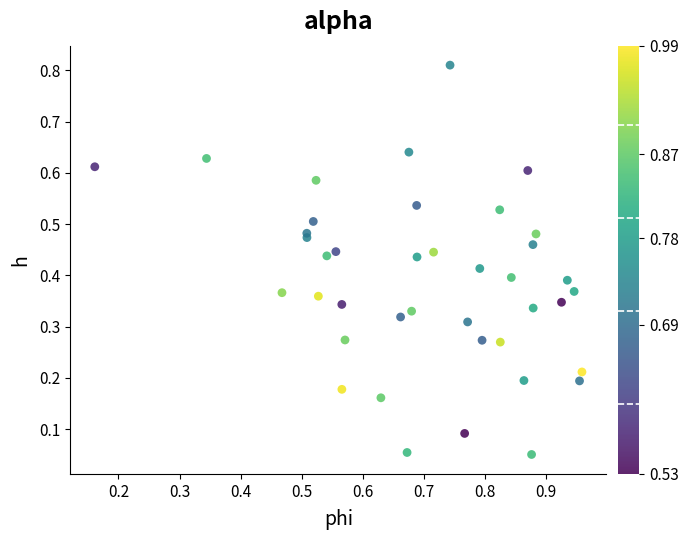

Count the number of points in this scatter plot.

40